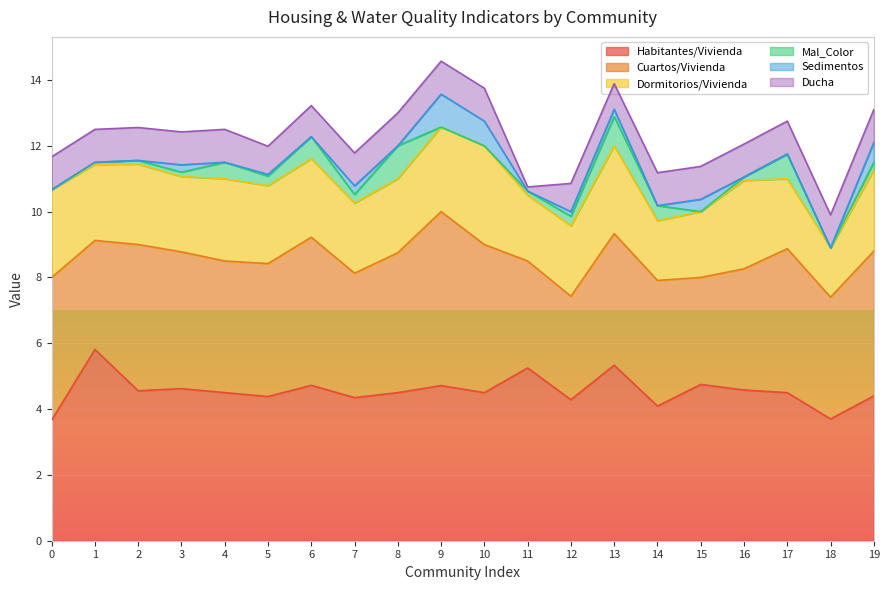

Which series has the largest total across all categories?

Habitantes/Vivienda